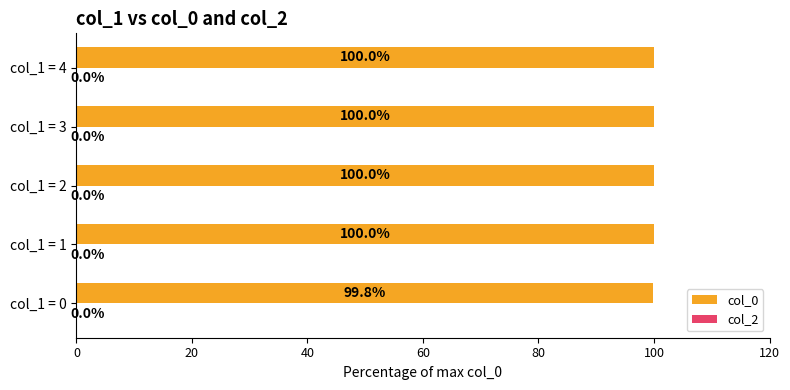

Where is the data nearest to the value 99?

col_1 = 0